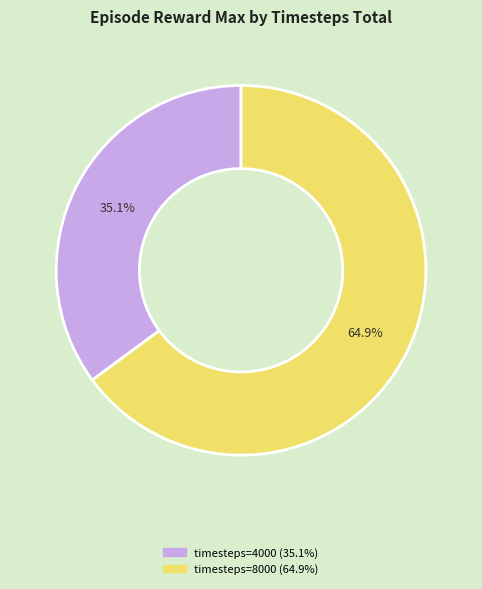

How many segments does this pie chart have?

2